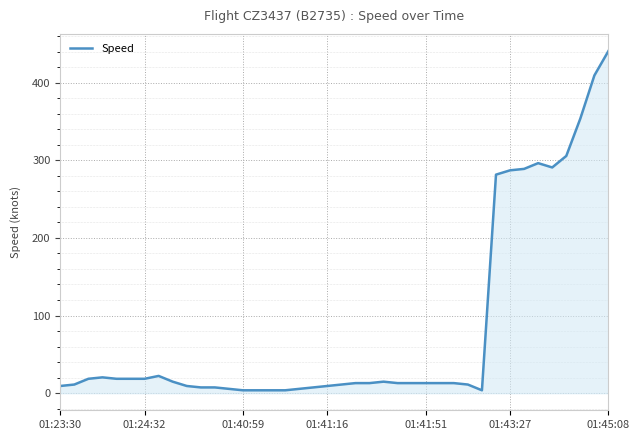

What is the greatest value displayed?

440.8